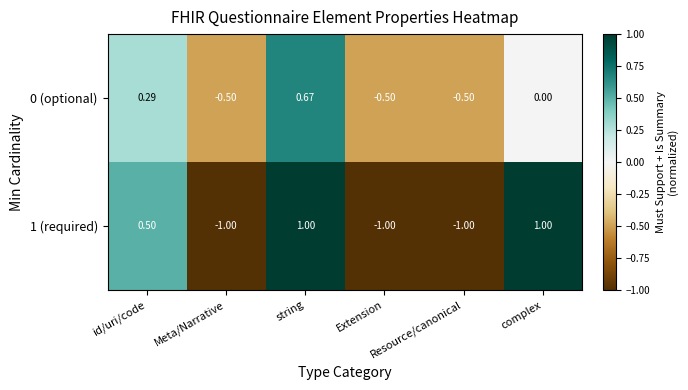

Rank the series at string from highest to lowest value.

1 (required), 0 (optional)